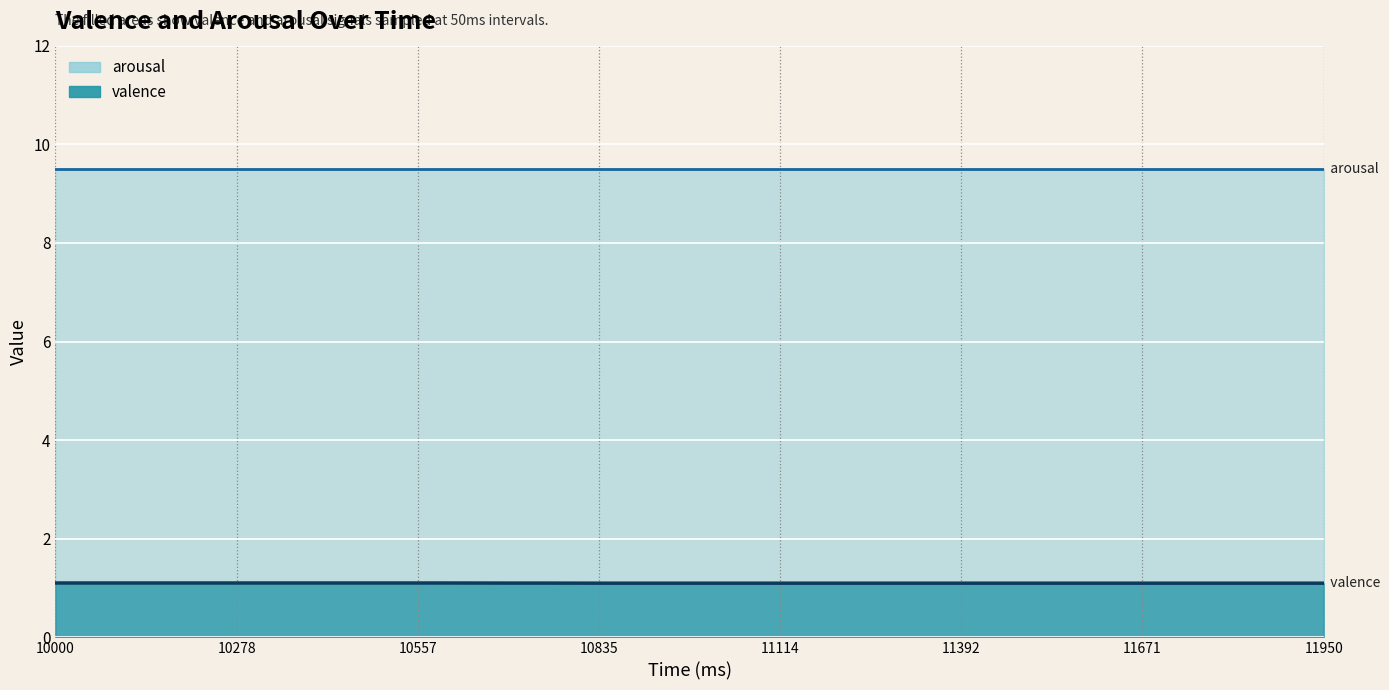

Does the chart display data point markers on the line(s)?

No